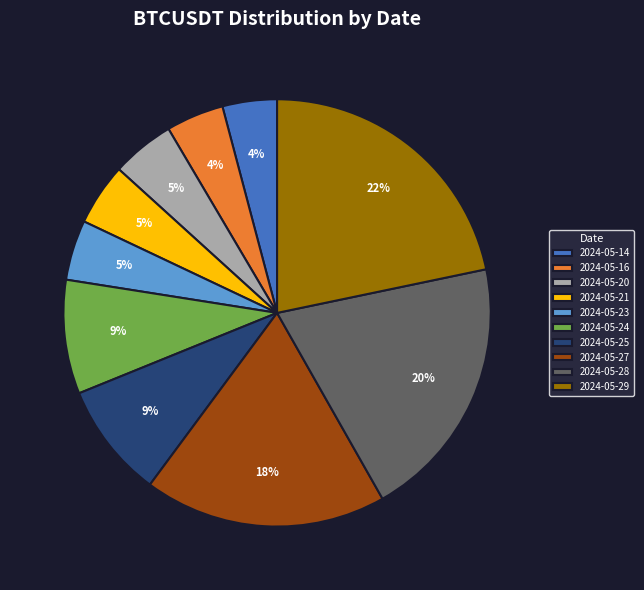

Is the sum of 2024-05-20 and 2024-05-16 greater than half?

No